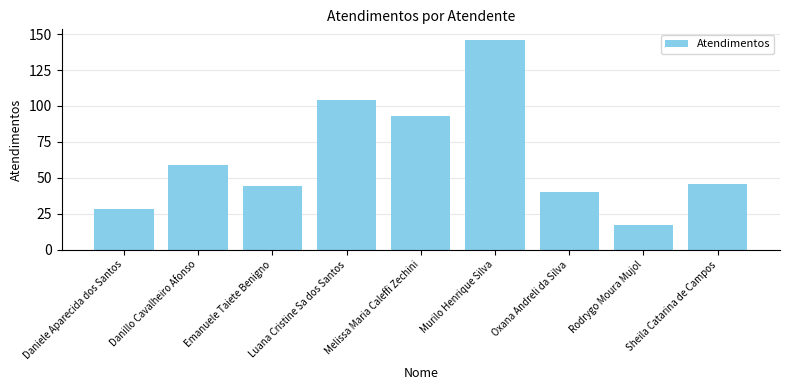

Reading right to left, extract all data points from this chart.

46	17	40	146	93	104	44	59	28